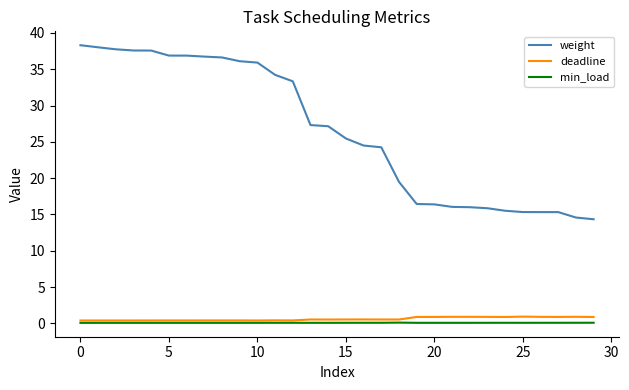

Which series has the widest spread of values?

weight